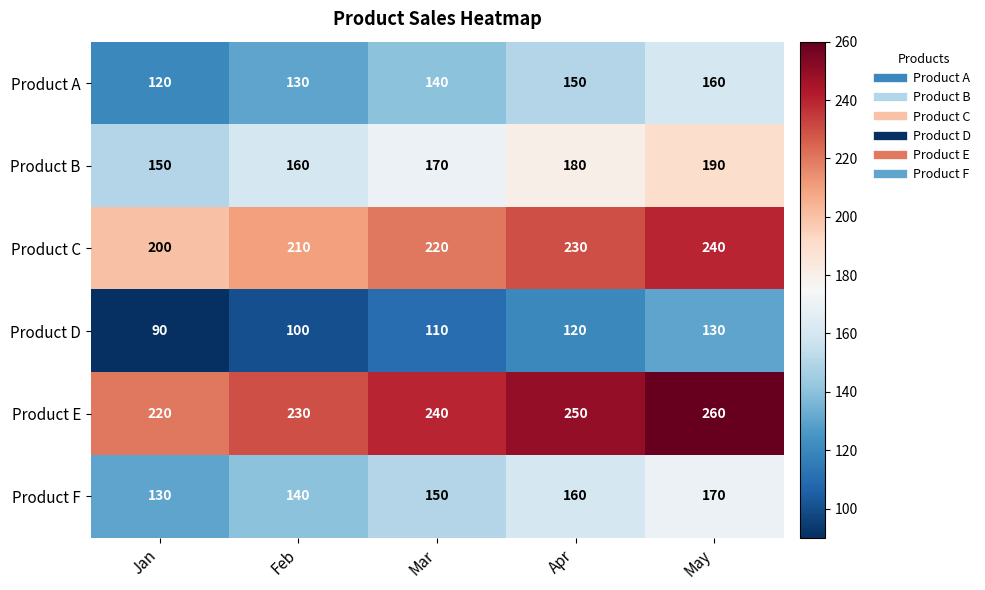

What value does the Product C series have at Mar?

220